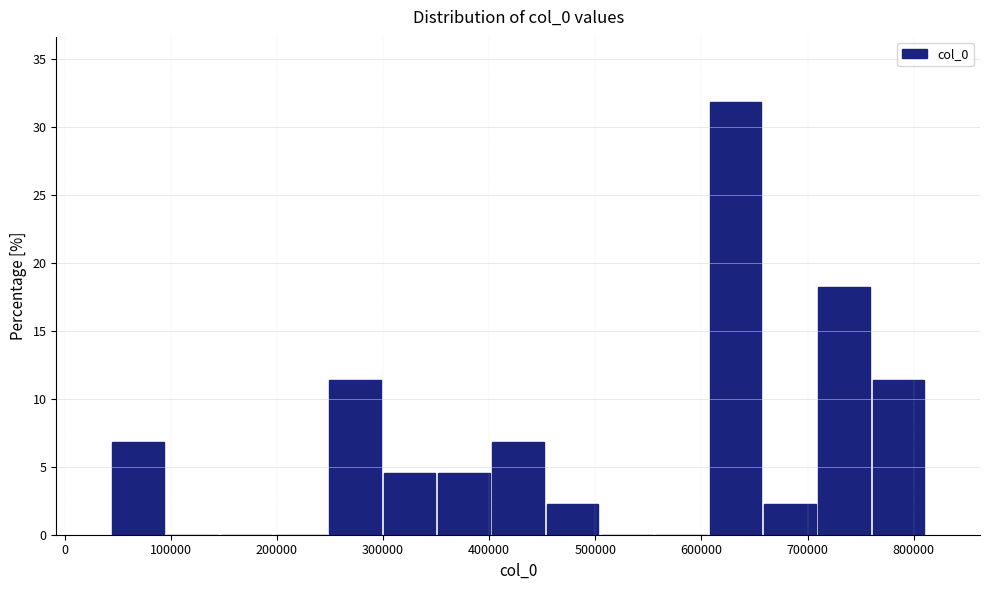

What is the height of the bar covering 250000 to 300000 on the x-axis? Neither the bar edges nor the heights are printed on the chart, so give them approximately, as read against the axes.

11.5